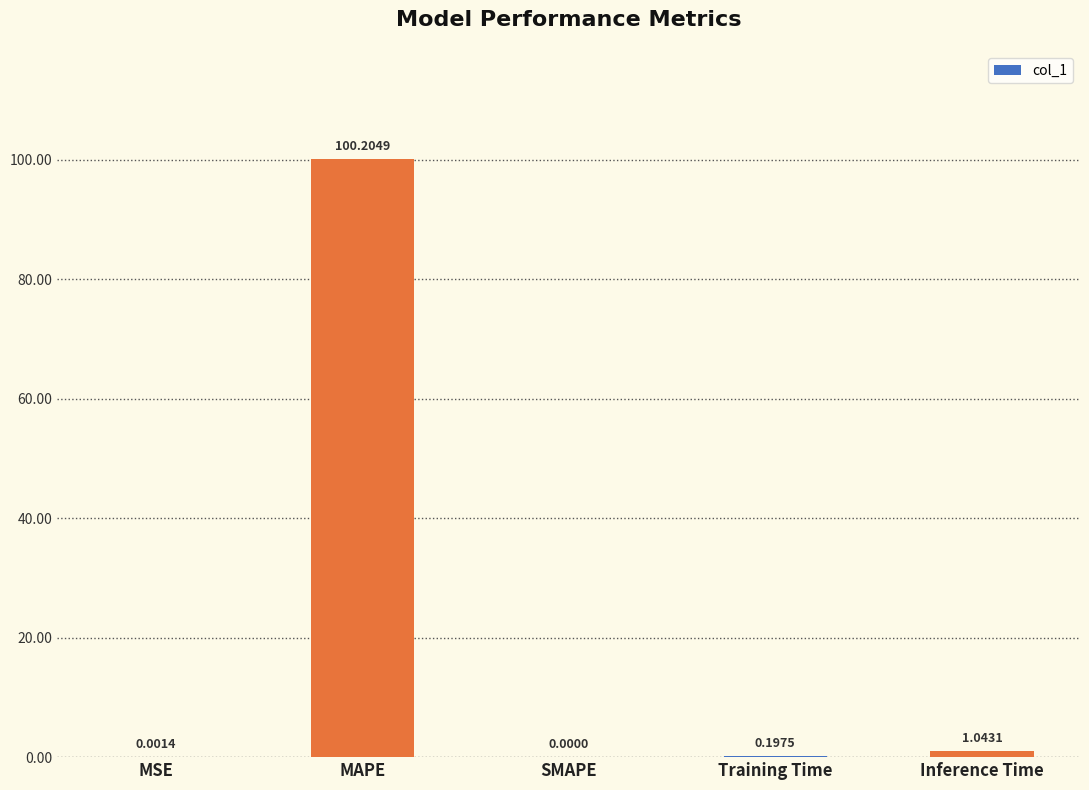

What is the maximum value shown in the chart?

100.2